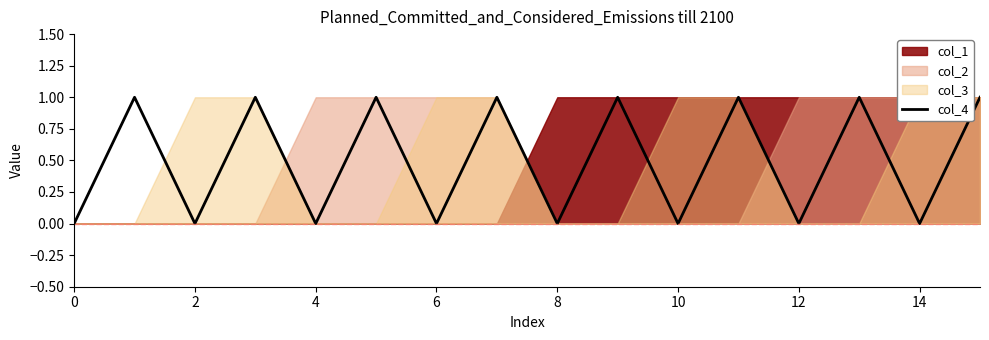

Is it true that col_4 equals 0 at 6?

True